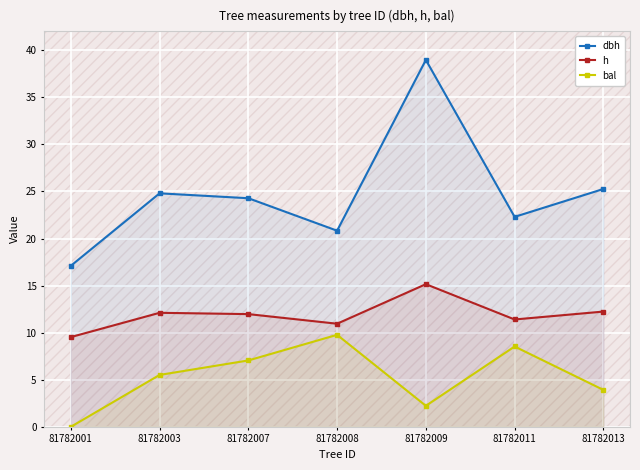

True or false: bal has more than 1 interior local peaks.

True